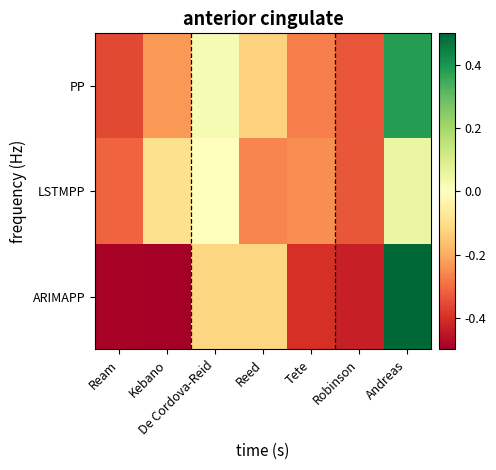

At which category does the chart reach its minimum across all series?

Kebano